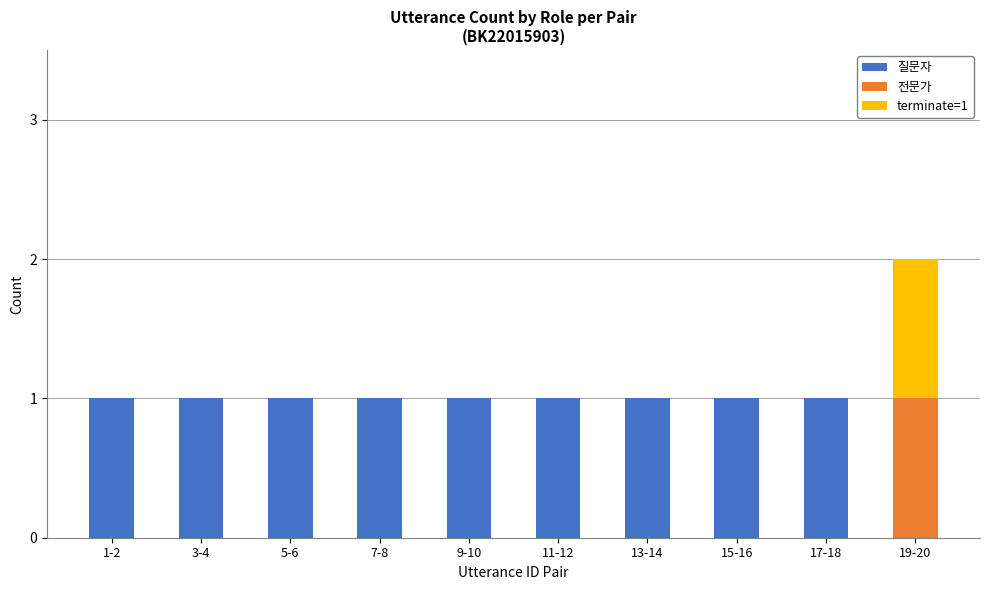

True or false: 질문자 has a value of 1 at 13-14.

True